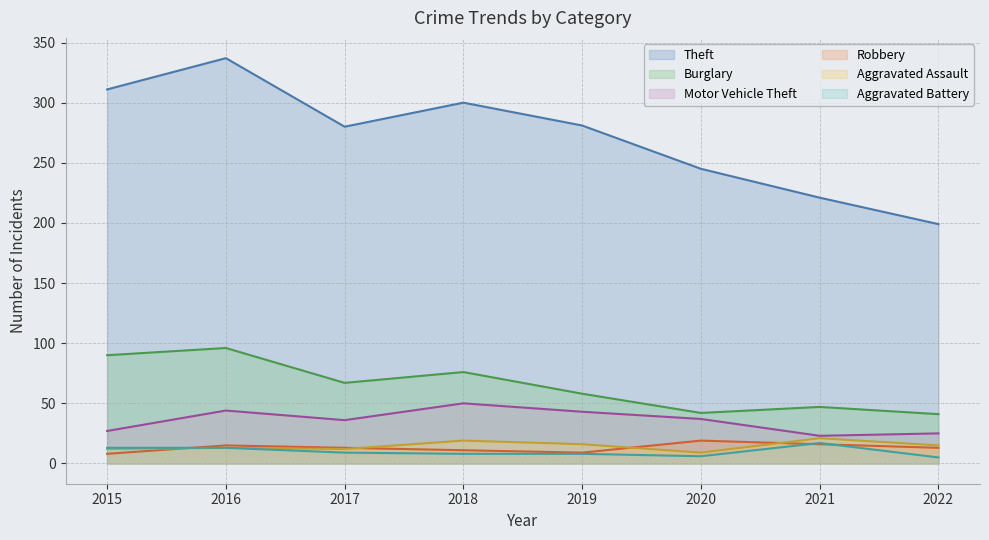

Where is Burglary nearest to the value 68?

2017